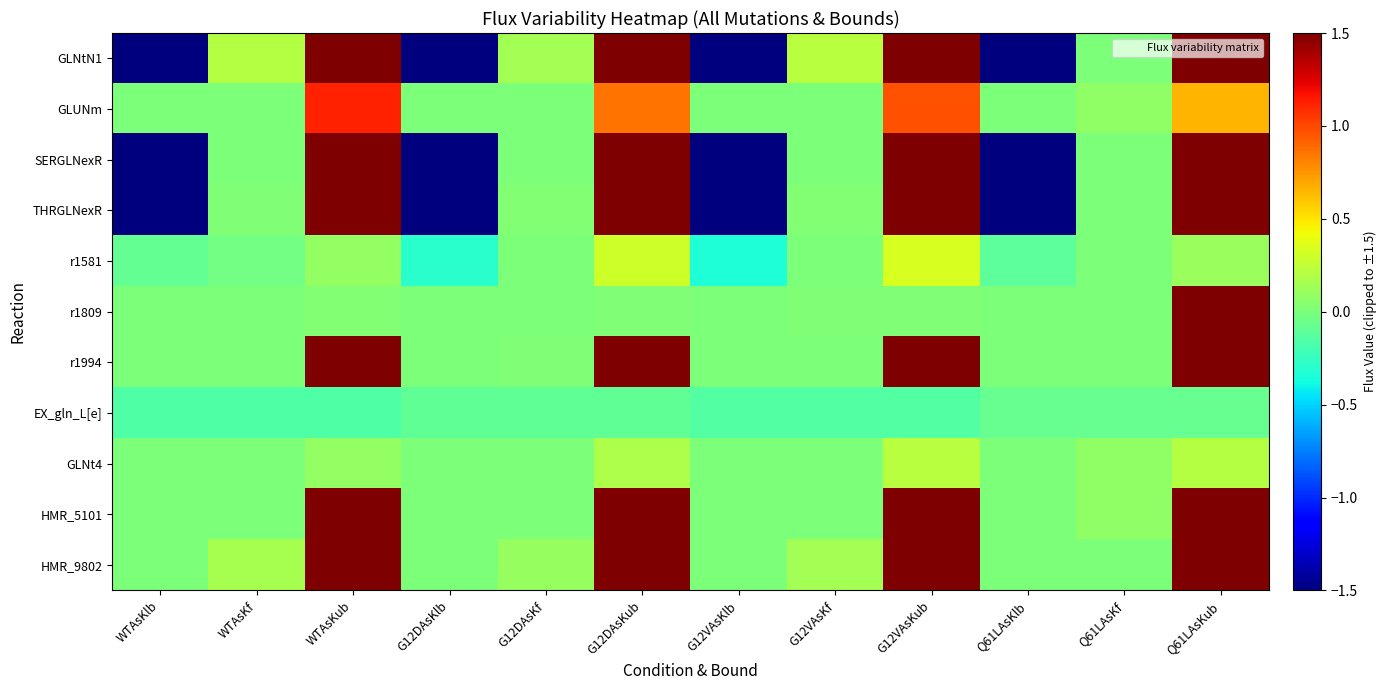

Reading left to right, what are all the values shown in this chart?

GLNtN1: WTAsKlb=-1.5	WTAsKf=0.2	WTAsKub=1.5	G12DAsKlb=-1.5	G12DAsKf=0.1	G12DAsKub=1.5	G12VAsKlb=-1.5	G12VAsKf=0.2	G12VAsKub=1.5	Q61LAsKlb=-1.5	Q61LAsKf=0.0	Q61LAsKub=1.5
GLUNm: WTAsKlb=0.0	WTAsKf=0.0	WTAsKub=1.1	G12DAsKlb=0.0	G12DAsKf=0.0	G12DAsKub=0.9	G12VAsKlb=0.0	G12VAsKf=0.0	G12VAsKub=1.0	Q61LAsKlb=0.0	Q61LAsKf=0.1	Q61LAsKub=0.6
SERGLNexR: WTAsKlb=-1.5	WTAsKf=0.0	WTAsKub=1.5	G12DAsKlb=-1.5	G12DAsKf=0.0	G12DAsKub=1.5	G12VAsKlb=-1.5	G12VAsKf=0.0	G12VAsKub=1.5	Q61LAsKlb=-1.5	Q61LAsKf=0.0	Q61LAsKub=1.5
THRGLNexR: WTAsKlb=-1.5	WTAsKf=0.0	WTAsKub=1.5	G12DAsKlb=-1.5	G12DAsKf=0.0	G12DAsKub=1.5	G12VAsKlb=-1.5	G12VAsKf=0.0	G12VAsKub=1.5	Q61LAsKlb=-1.5	Q61LAsKf=0.0	Q61LAsKub=1.5
r1581: WTAsKlb=-0.1	WTAsKf=-0.0	WTAsKub=0.1	G12DAsKlb=-0.3	G12DAsKf=0.0	G12DAsKub=0.3	G12VAsKlb=-0.3	G12VAsKf=0.0	G12VAsKub=0.3	Q61LAsKlb=-0.1	Q61LAsKf=0.0	Q61LAsKub=0.1
r1809: WTAsKlb=0.0	WTAsKf=0.0	WTAsKub=0.0	G12DAsKlb=0.0	G12DAsKf=0.0	G12DAsKub=0.0	G12VAsKlb=0.0	G12VAsKf=0.0	G12VAsKub=0.0	Q61LAsKlb=0.0	Q61LAsKf=0.0	Q61LAsKub=1.5
r1994: WTAsKlb=0.0	WTAsKf=0.0	WTAsKub=1.5	G12DAsKlb=0.0	G12DAsKf=0.0	G12DAsKub=1.5	G12VAsKlb=0.0	G12VAsKf=0.0	G12VAsKub=1.5	Q61LAsKlb=0.0	Q61LAsKf=0.0	Q61LAsKub=1.5
EX_gln_L[e]: WTAsKlb=-0.2	WTAsKf=-0.2	WTAsKub=-0.2	G12DAsKlb=-0.1	G12DAsKf=-0.1	G12DAsKub=-0.1	G12VAsKlb=-0.1	G12VAsKf=-0.1	G12VAsKub=-0.1	Q61LAsKlb=-0.1	Q61LAsKf=-0.1	Q61LAsKub=-0.1
GLNt4: WTAsKlb=0.0	WTAsKf=0.0	WTAsKub=0.1	G12DAsKlb=0.0	G12DAsKf=0.0	G12DAsKub=0.2	G12VAsKlb=0.0	G12VAsKf=0.0	G12VAsKub=0.2	Q61LAsKlb=0.0	Q61LAsKf=0.1	Q61LAsKub=0.2
HMR_5101: WTAsKlb=0.0	WTAsKf=0.0	WTAsKub=1.5	G12DAsKlb=0.0	G12DAsKf=0.0	G12DAsKub=1.5	G12VAsKlb=0.0	G12VAsKf=0.0	G12VAsKub=1.5	Q61LAsKlb=0.0	Q61LAsKf=0.1	Q61LAsKub=1.5
HMR_9802: WTAsKlb=0.0	WTAsKf=0.2	WTAsKub=1.5	G12DAsKlb=0.0	G12DAsKf=0.1	G12DAsKub=1.5	G12VAsKlb=0.0	G12VAsKf=0.1	G12VAsKub=1.5	Q61LAsKlb=0.0	Q61LAsKf=0.0	Q61LAsKub=1.5